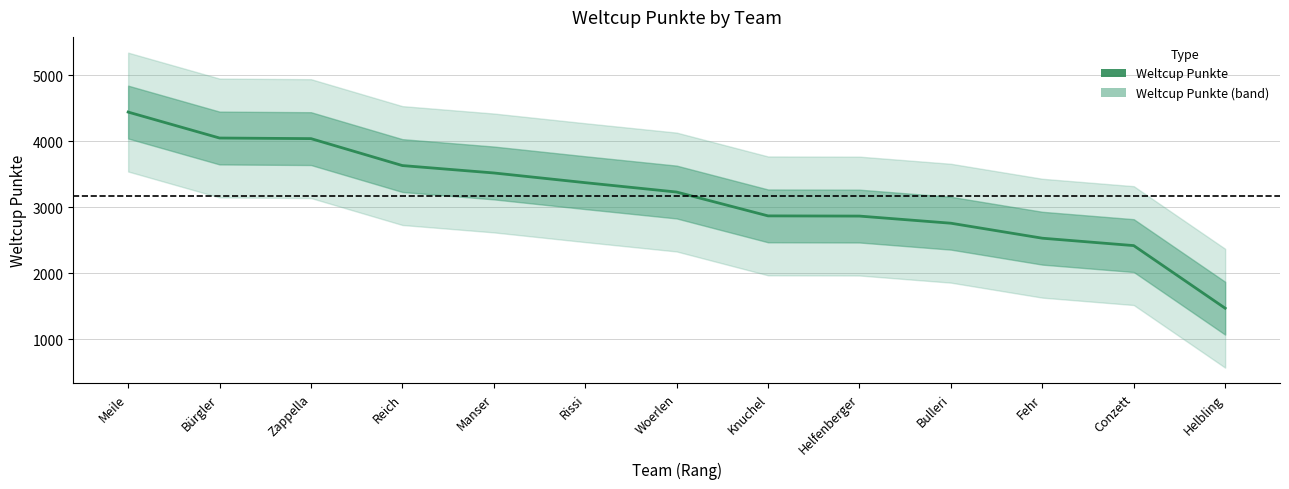

What is the minimum value shown in the chart?

1469